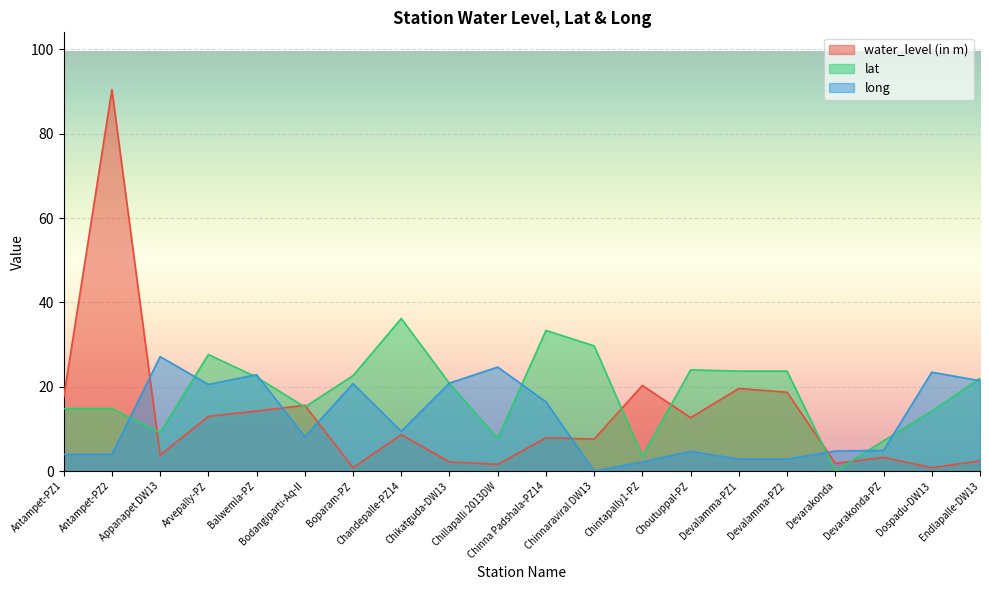

Rank the series by their maximum value, from lowest to highest.

long, lat, water_level (in m)